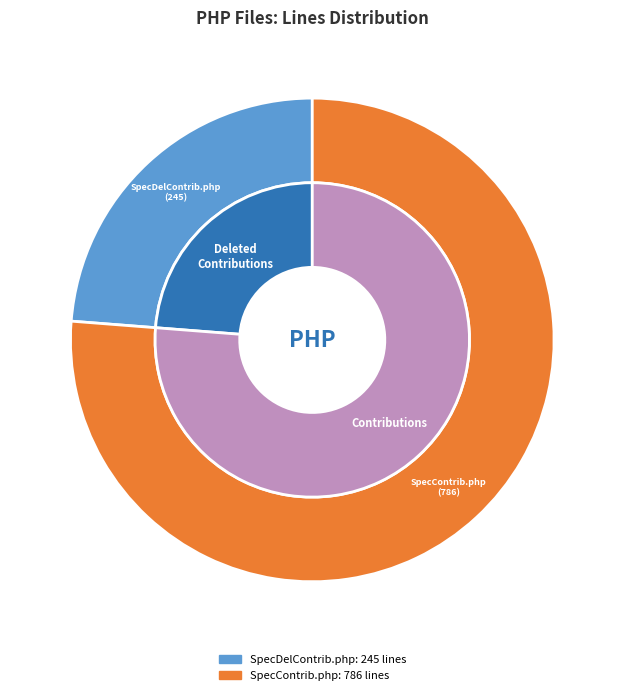

What is the ratio of the value at SpecialContributions.php to the value at SpecialDeletedContributions.php?

3.2